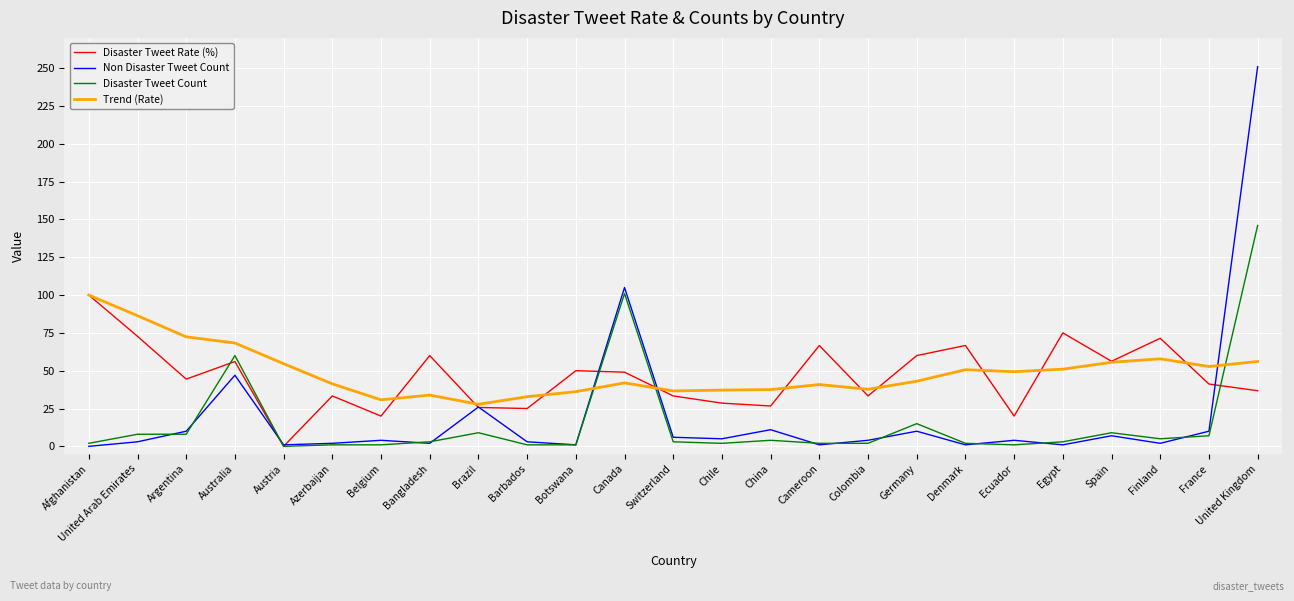

What is the highest value of the Non Disaster Tweet Count series?

251.0